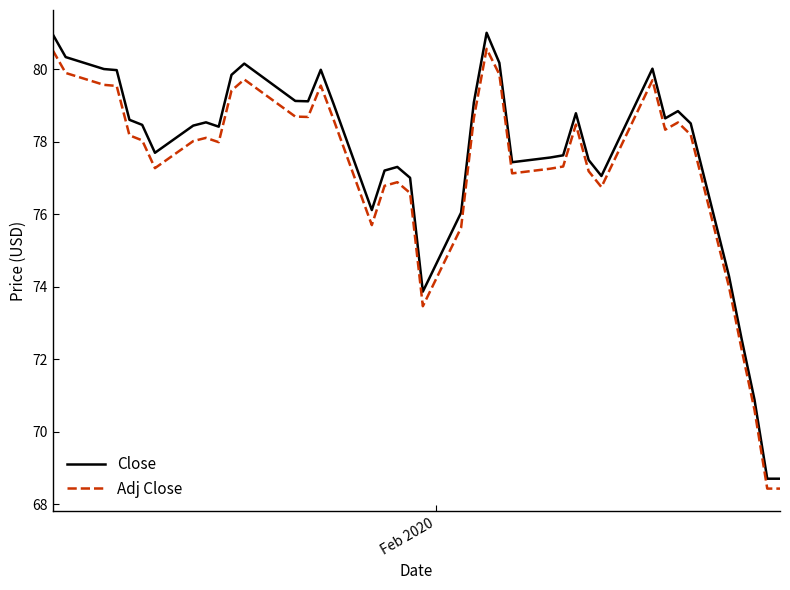

What is the difference between the maximum and minimum values in the Close series?

12.3